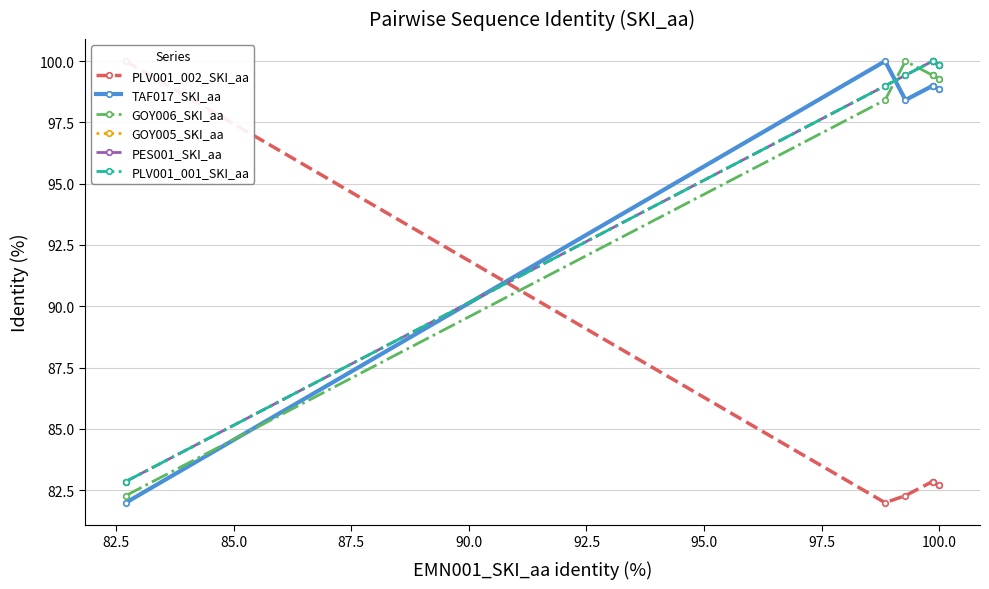

How many data points in PES001_SKI_aa are above 99?

6